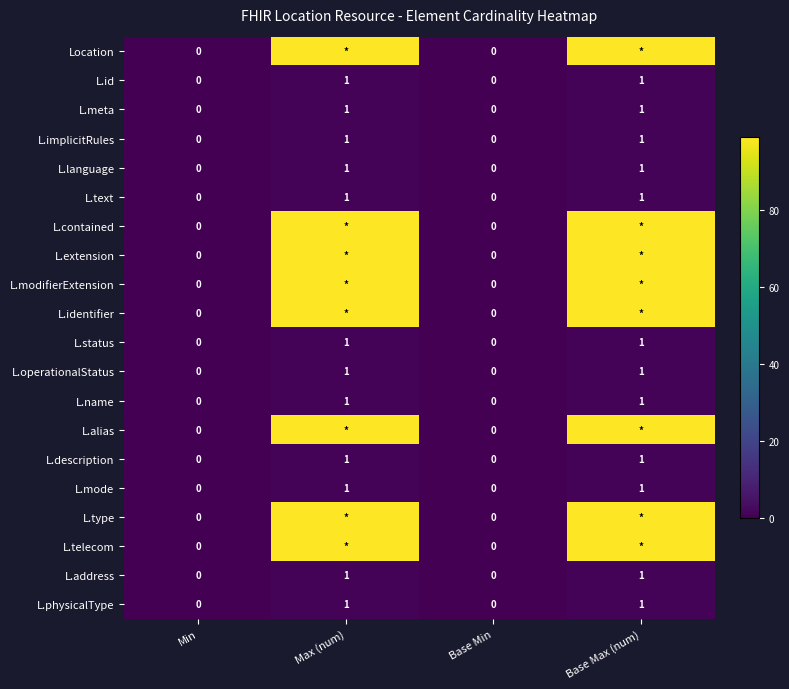

Count the L.status values in the range 0 to 1.

4